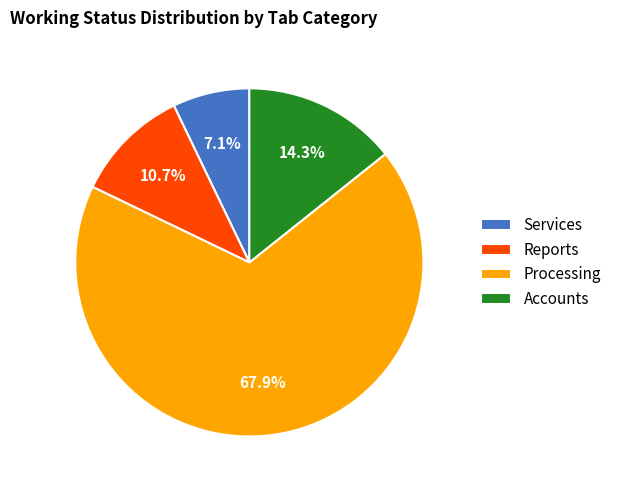

What is the smallest slice in the pie chart?

Services